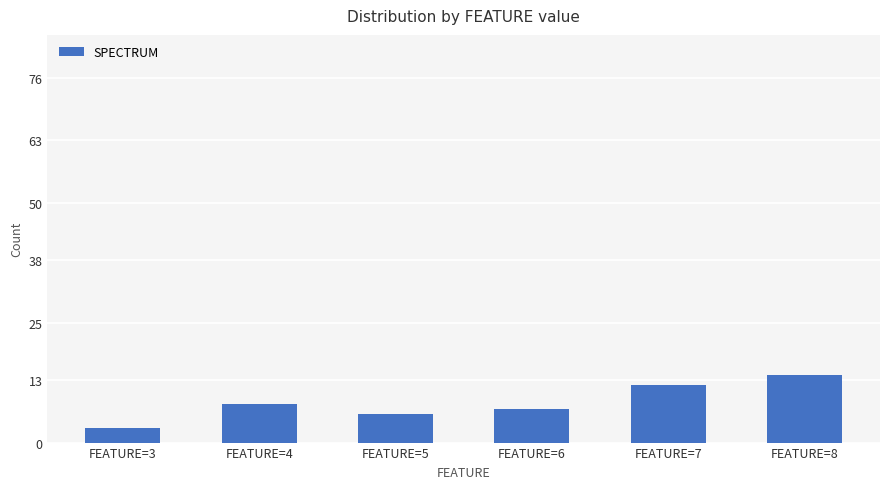

What is the change in value from FEATURE=3 to FEATURE=5?

+3